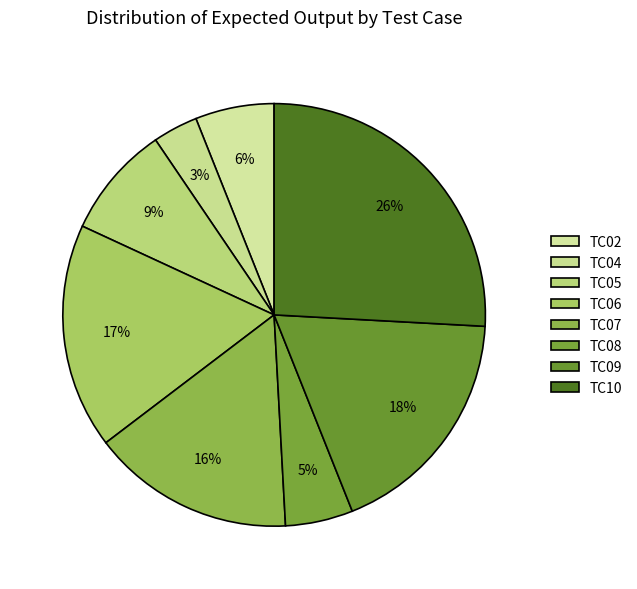

To the nearest percent, what is the combined percentage of TC05 and TC04?

12%